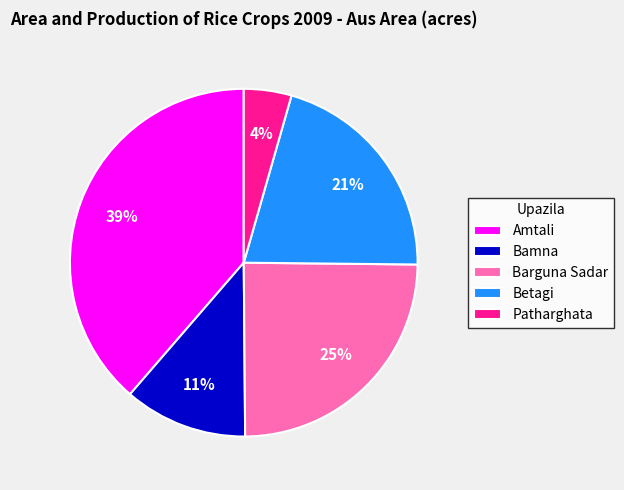

The Bamna slice represents 19% of the pie. True or false?

False